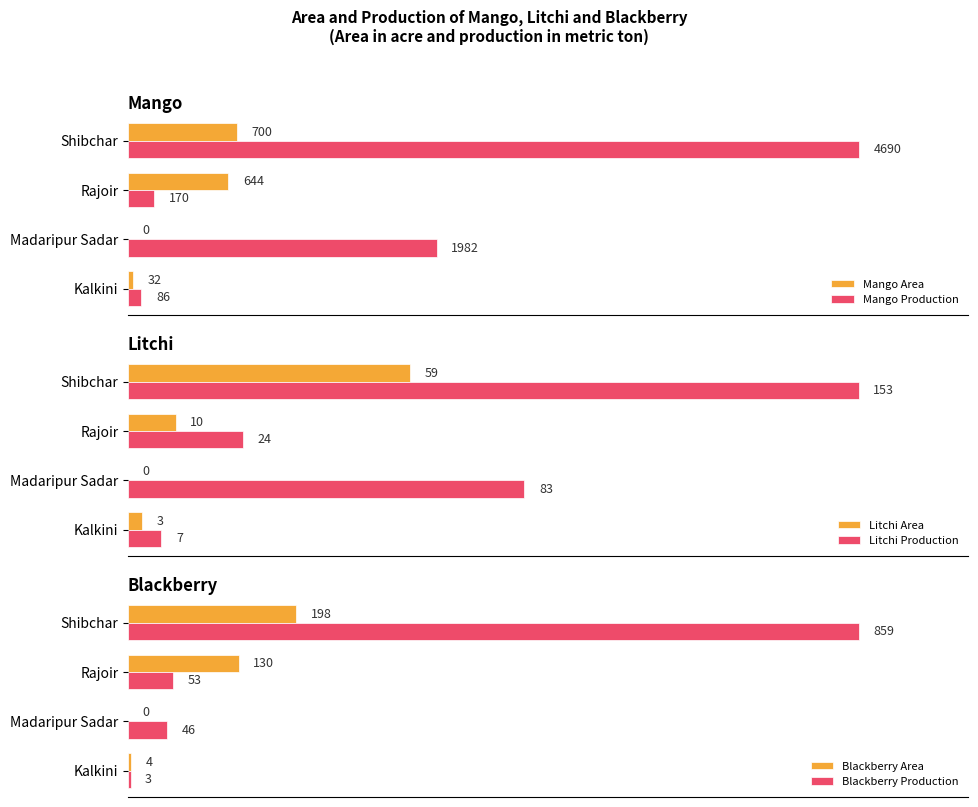

Is it true that Mango Area equals 0.0 at Kalkini?

False